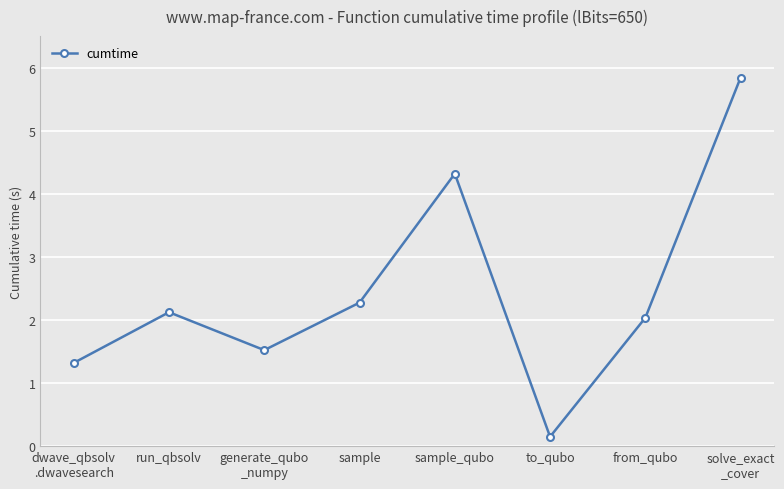

List the labels in order of value, largest first.

solve_exact
_cover, sample_qubo, sample, run_qbsolv, from_qubo, generate_qubo
_numpy, dwave_qbsolv
.dwavesearch, to_qubo